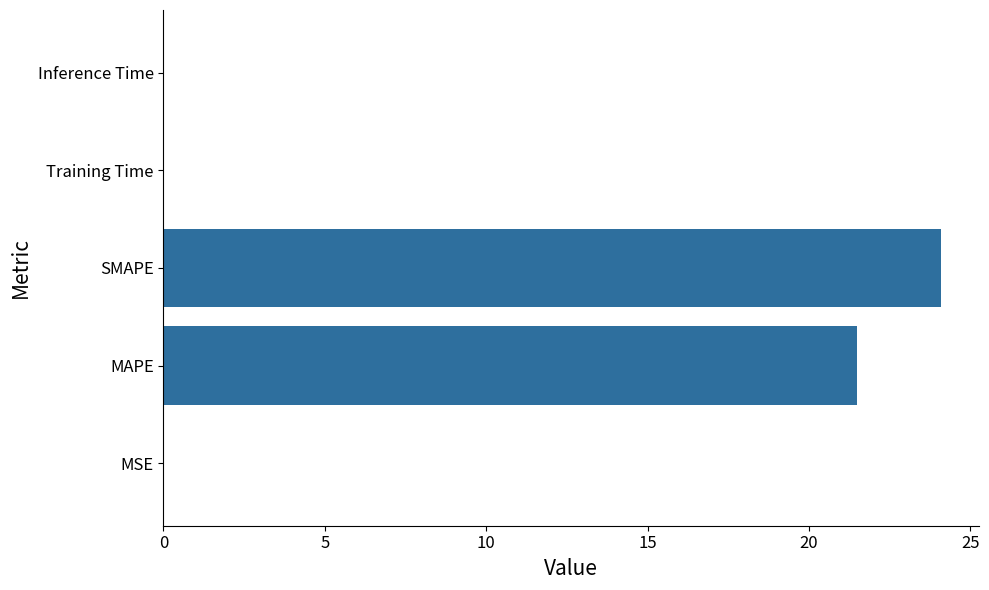

What is the greatest value displayed?

24.1